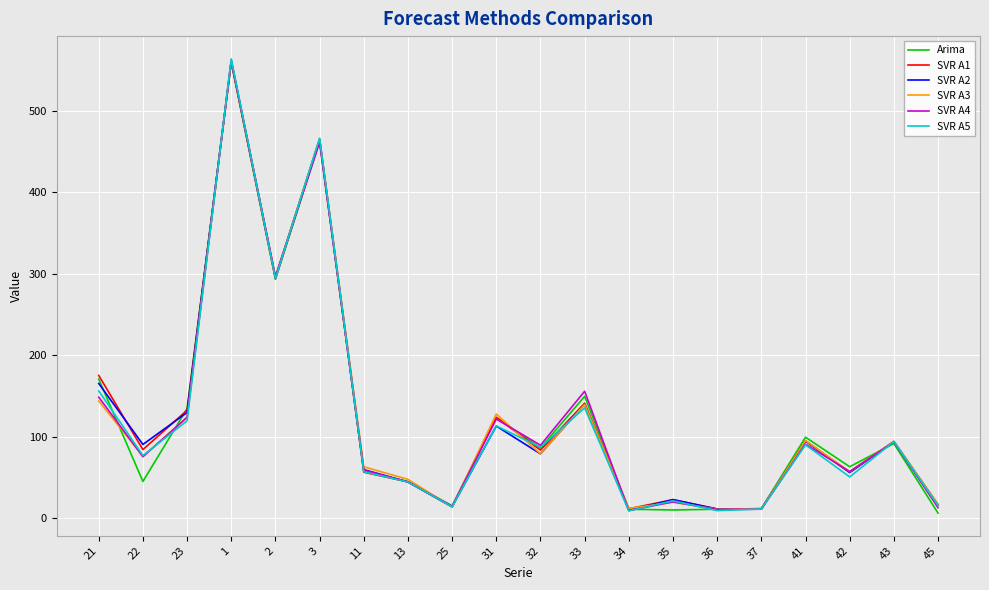

What is the maximum value shown in the chart?

564.1